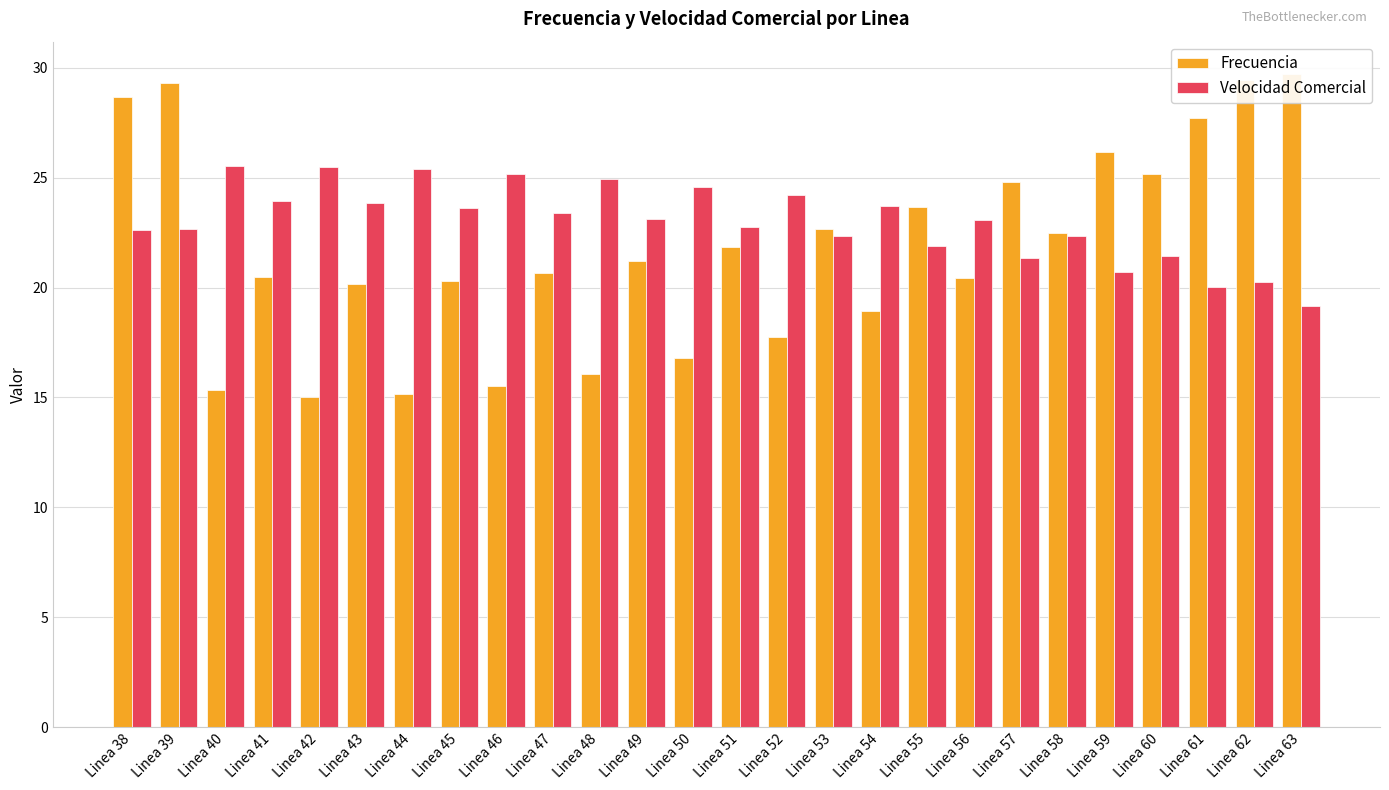

What is the approximate value of Frecuencia at Linea 62?

29.5